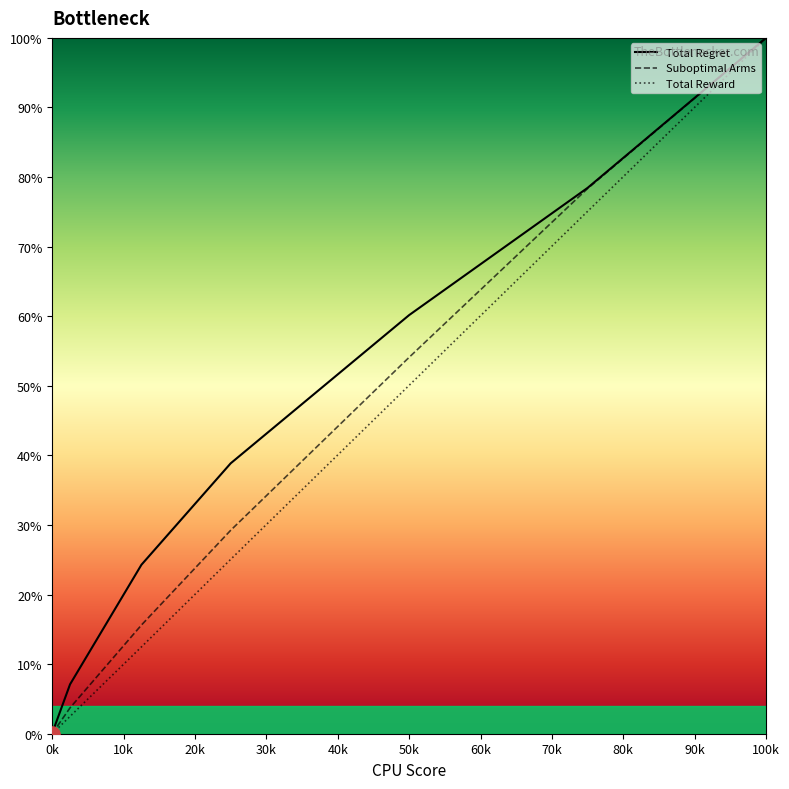

Which series contains the lowest Y value?

Total Regret